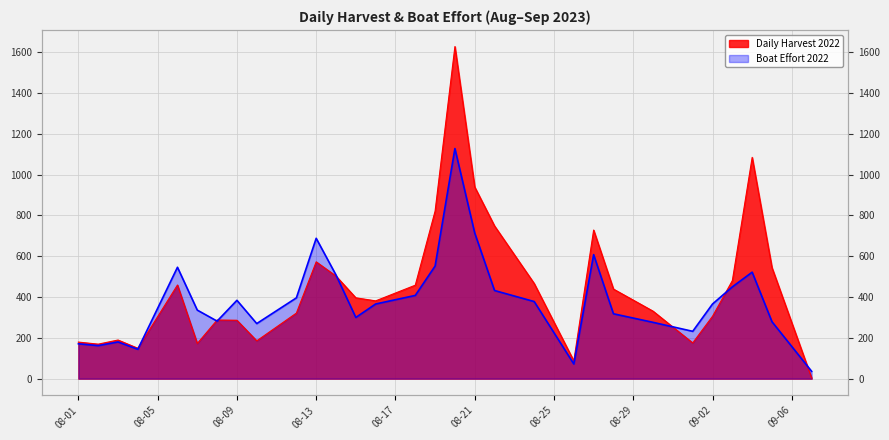

Count the number of data series in this chart.

2